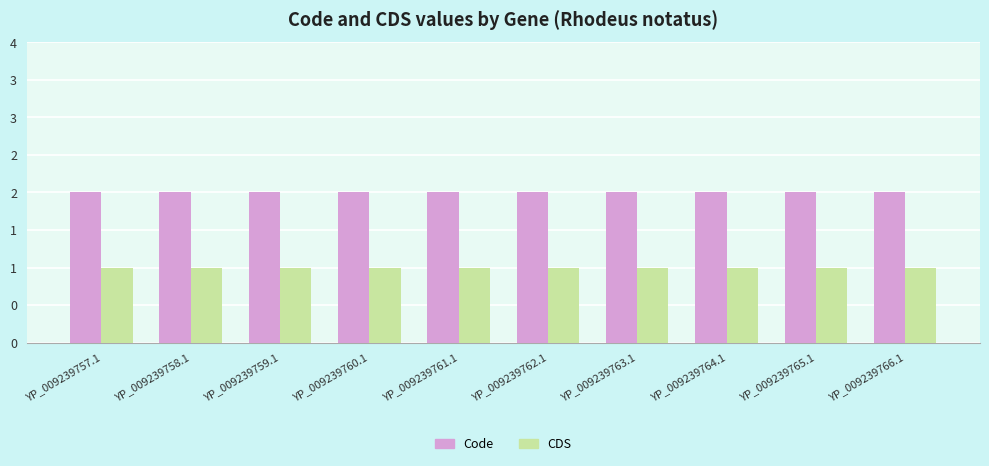

What are all the series names shown in the legend?

Code, CDS